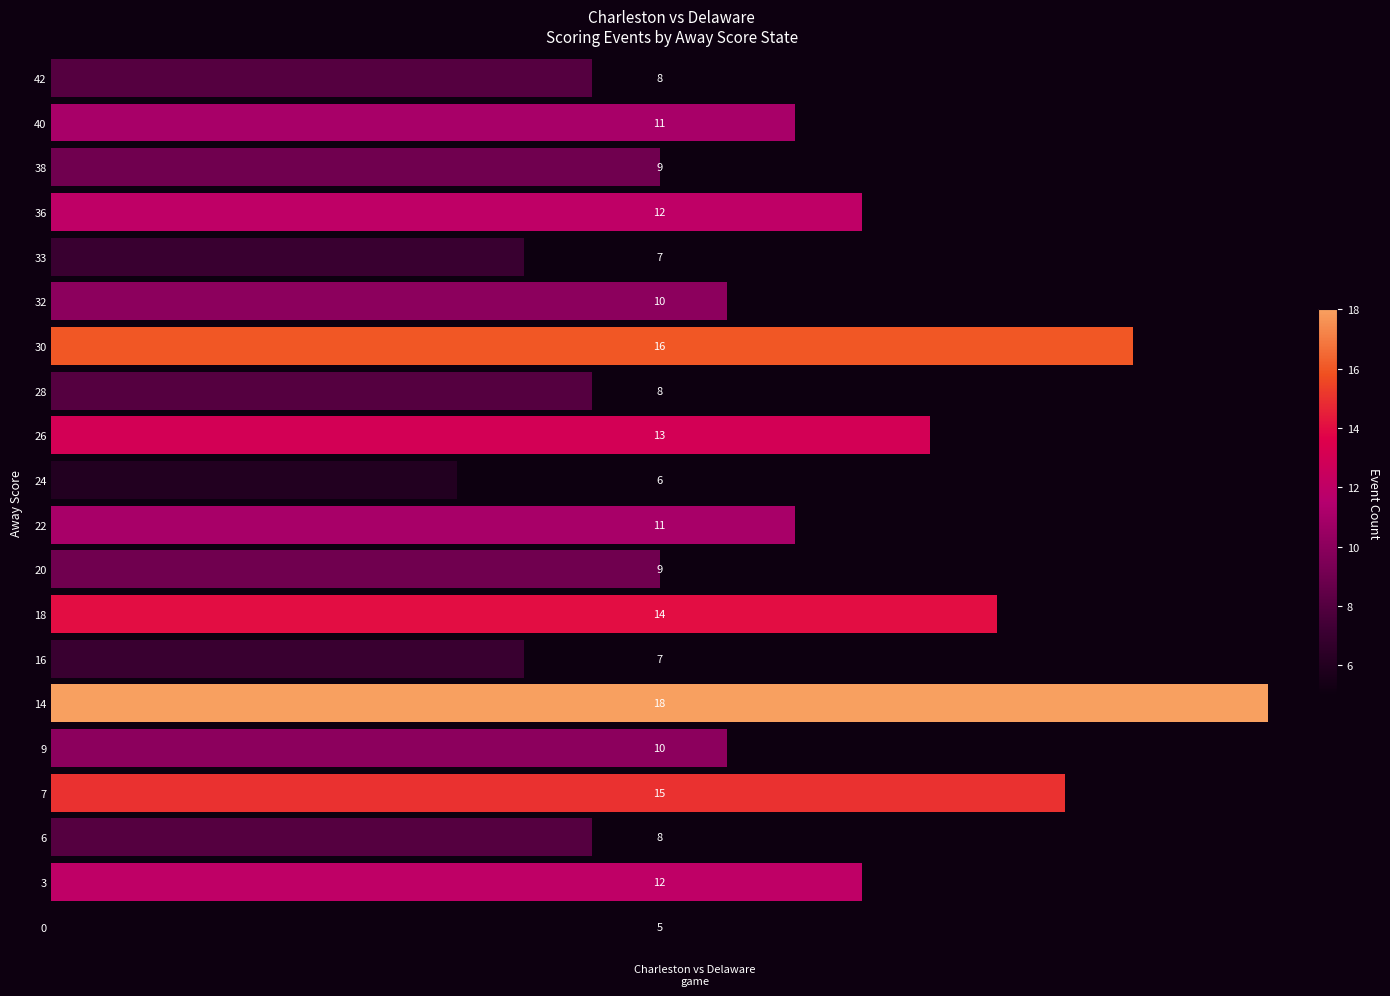

Reading bottom to top, list all the values displayed in this chart.

5	12	8	15	10	18	7	14	9	11	6	13	8	16	10	7	12	9	11	8